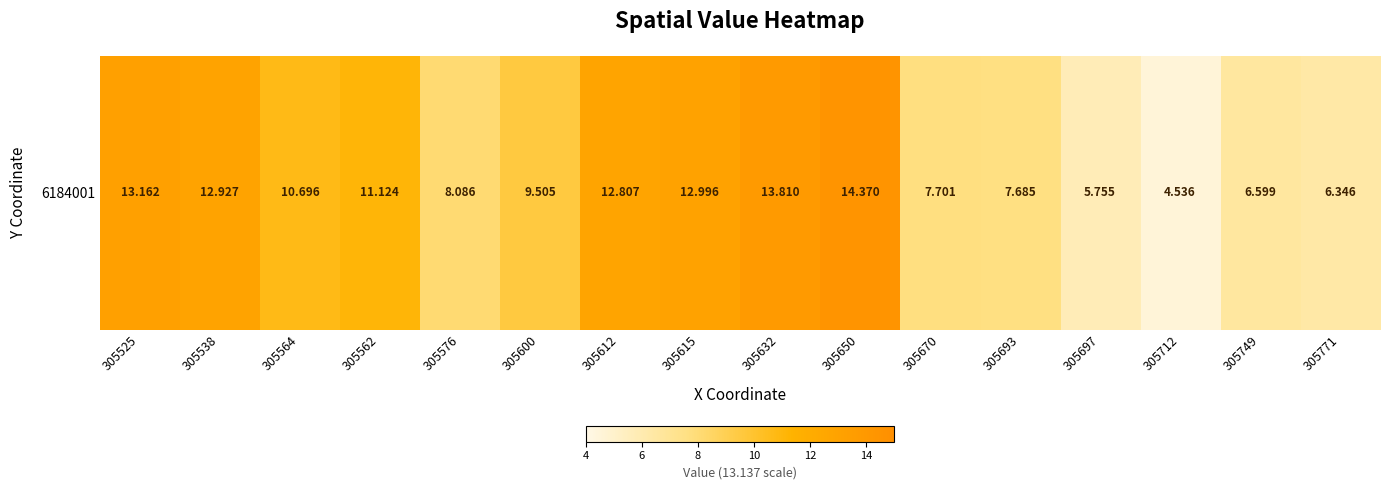

How many values are below 10?

8